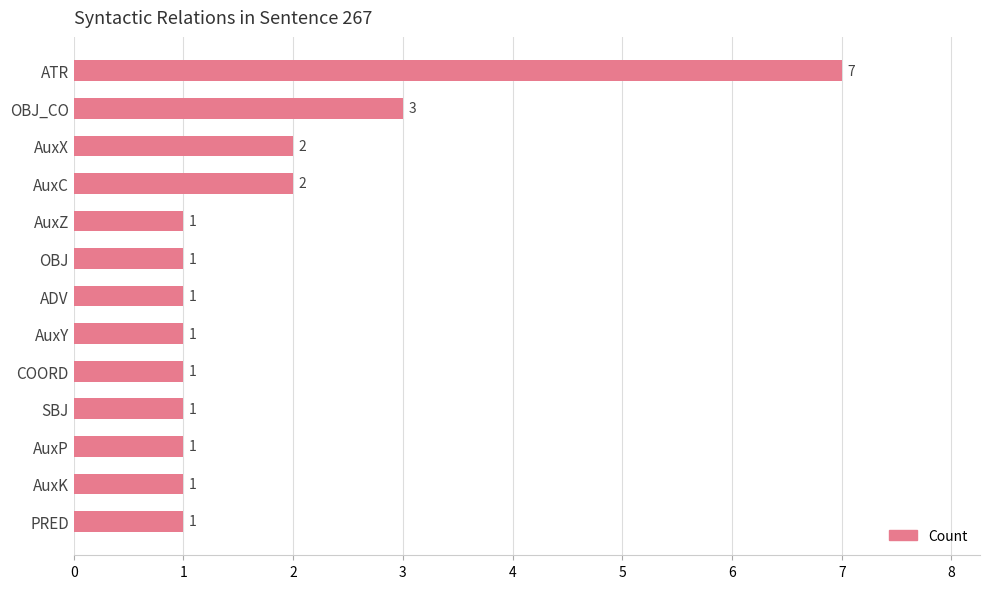

What is the greatest value displayed?

7